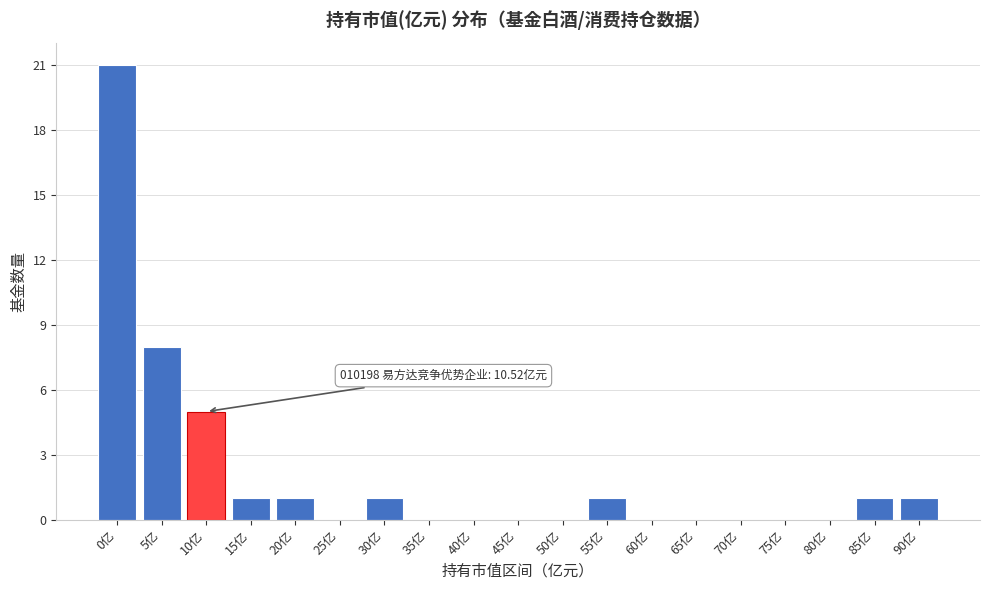

Reading left to right, transcribe all the data shown in this chart.

0亿=21	5亿=8	10亿=5	15亿=1	20亿=1	25亿=0	30亿=1	35亿=0	40亿=0	45亿=0	50亿=0	55亿=1	60亿=0	65亿=0	70亿=0	75亿=0	80亿=0	85亿=1	90亿=1